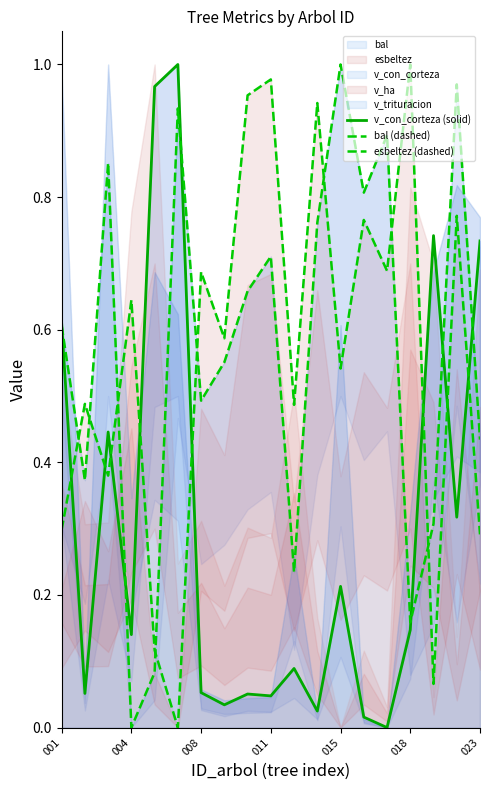

What is the difference between the bal (dashed) values at 023 and 13?

0.3